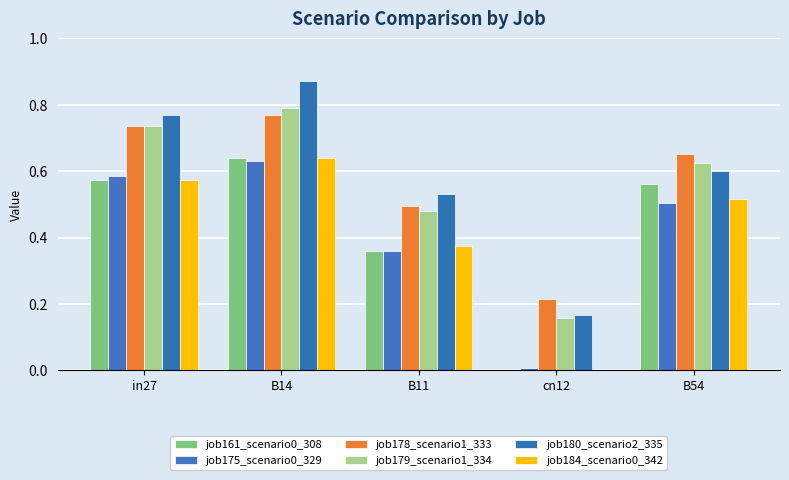

How many groups of bars are there?

5